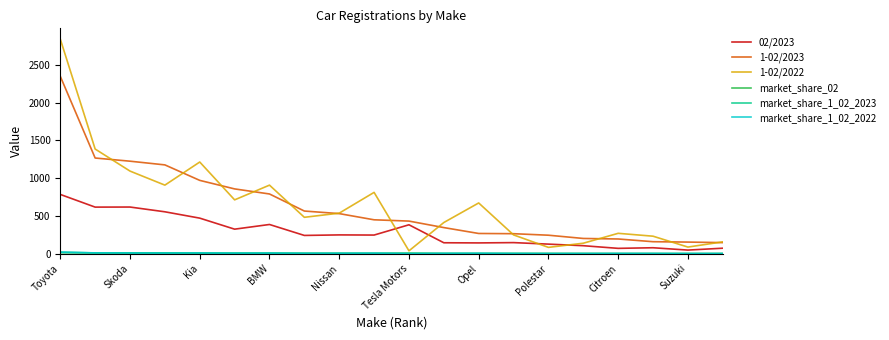

How many lines are shown in the chart?

6